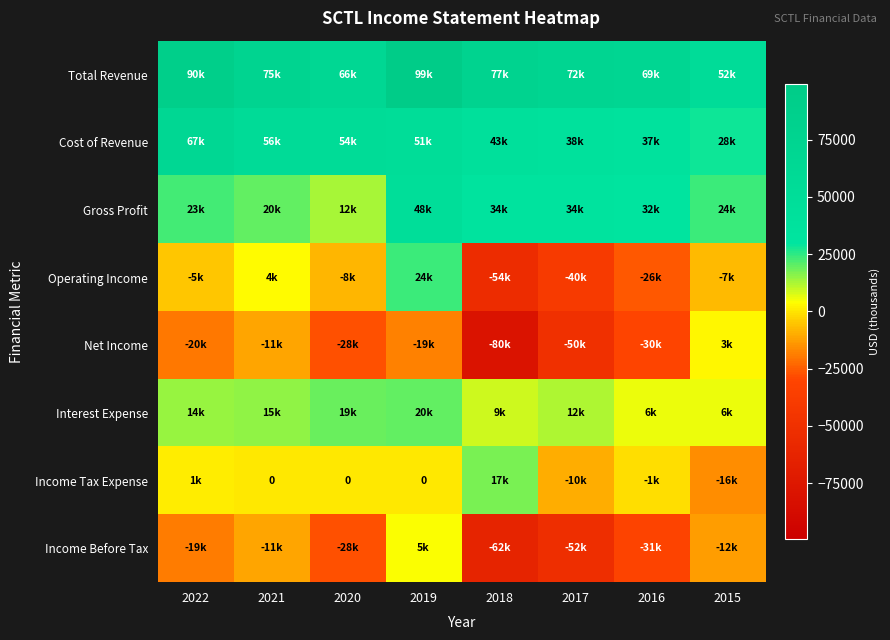

What is the maximum value shown in the chart?

99200